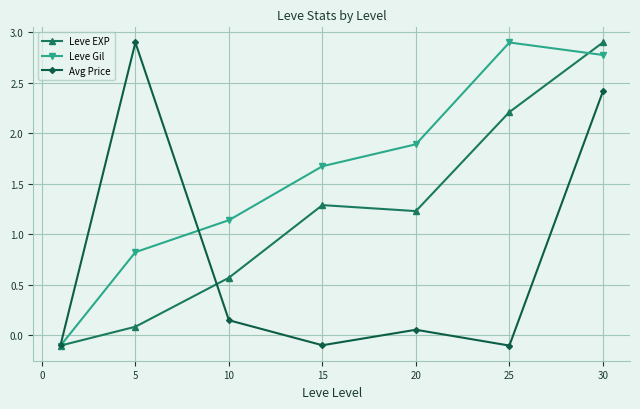

What is the maximum value shown in the chart?

2.9